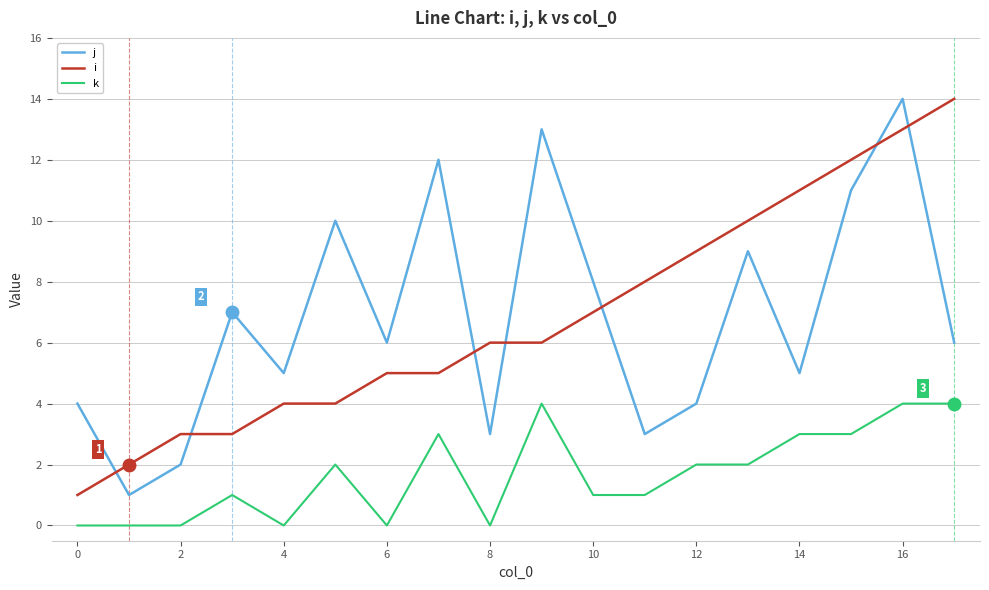

What is the maximum value for i?

14